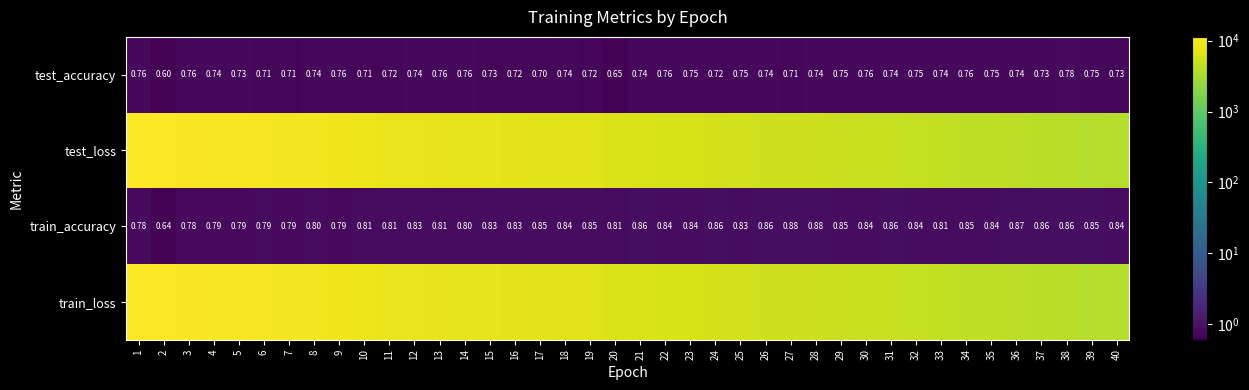

How many series are shown in this chart?

4